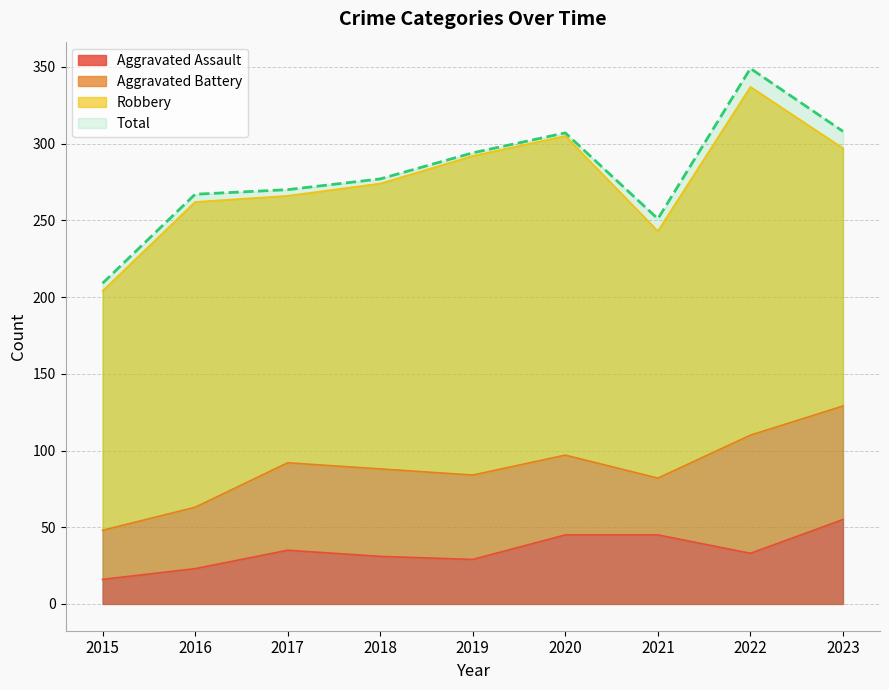

True or false: Total has a value of 620 at 2022.

False